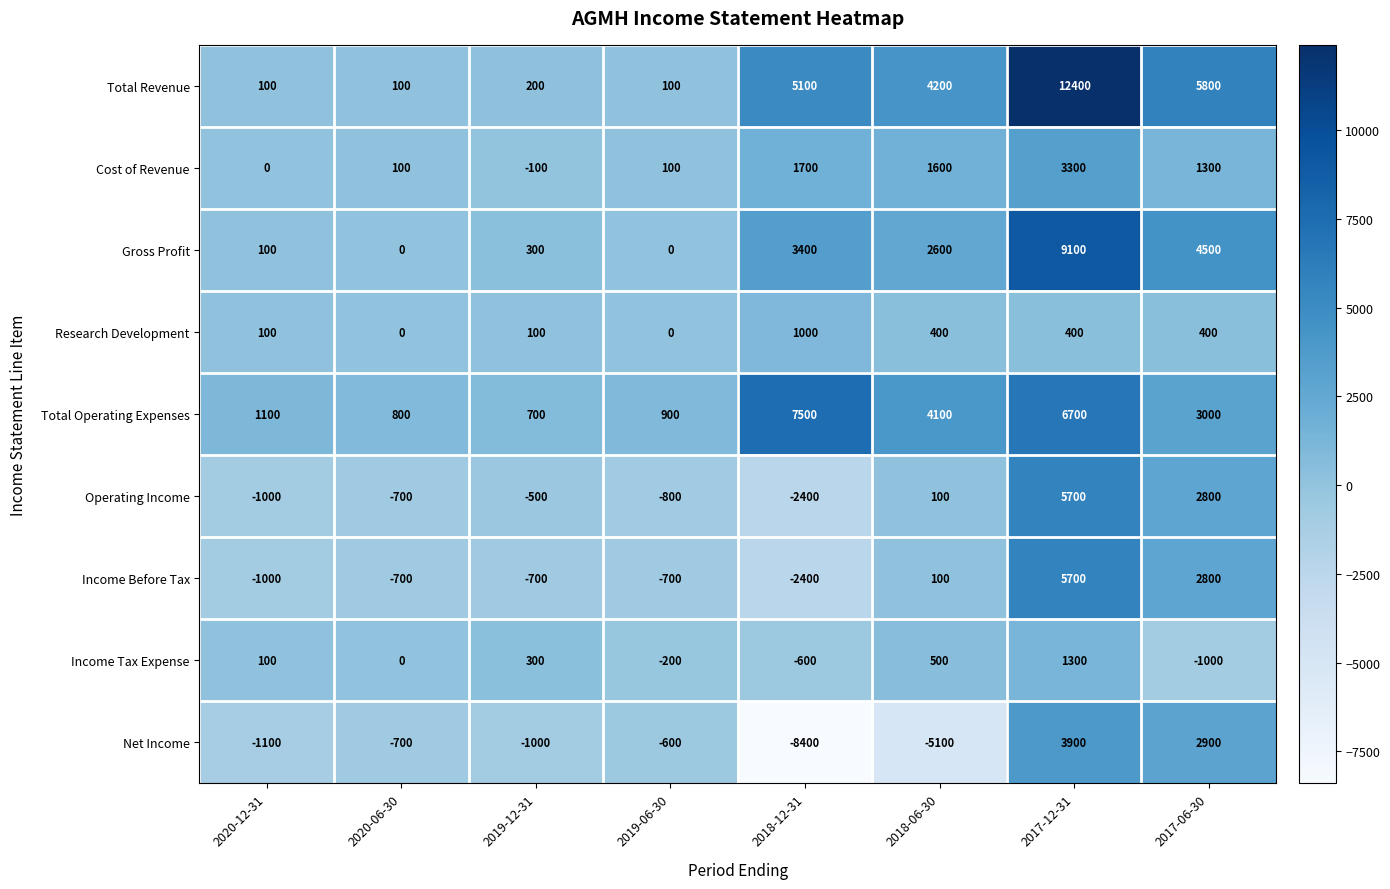

How many series are shown in this chart?

9